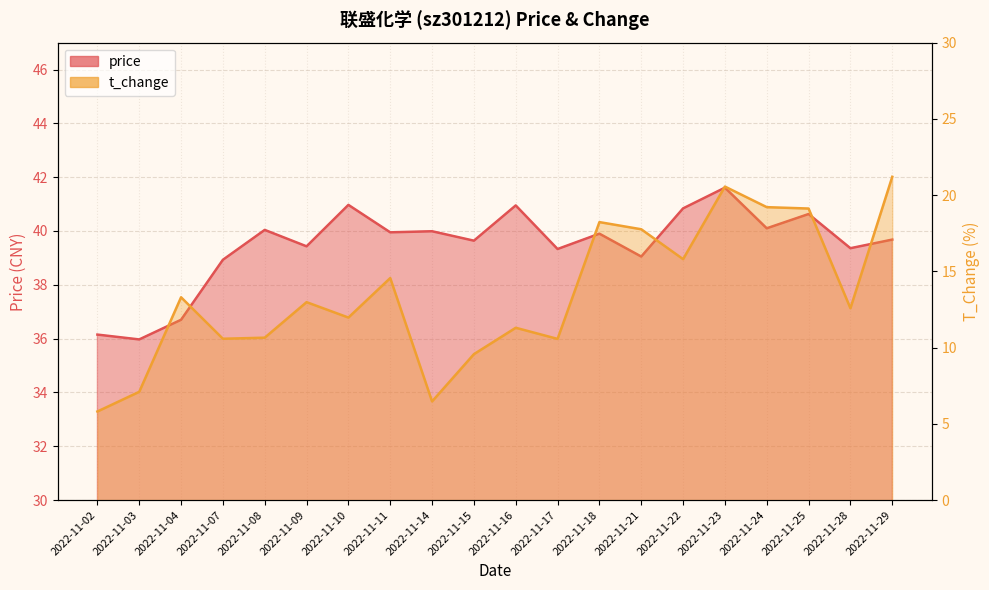

What is the approximate value of t_change at 2022-11-11?

14.6